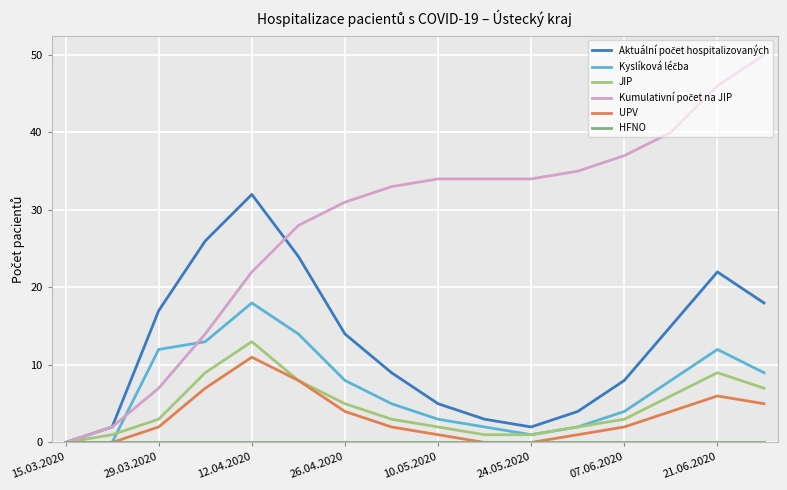

Is this an area chart (filled region under the line)?

No